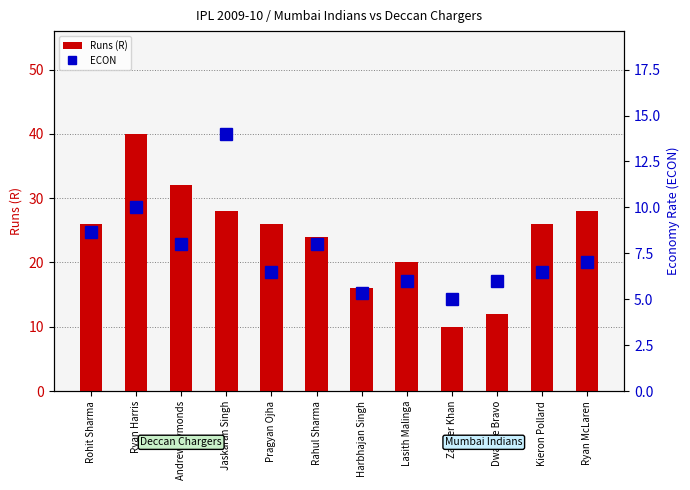

Does the chart contain stacked bars?

No